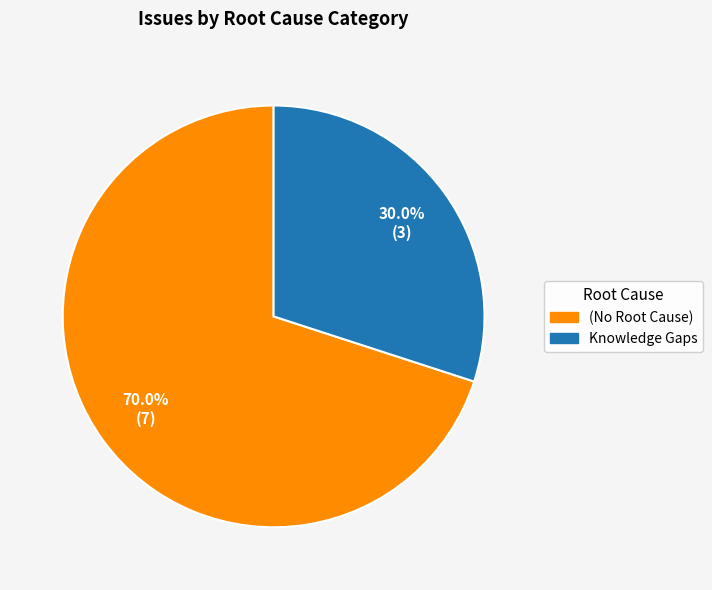

How many slices are in this pie chart?

2